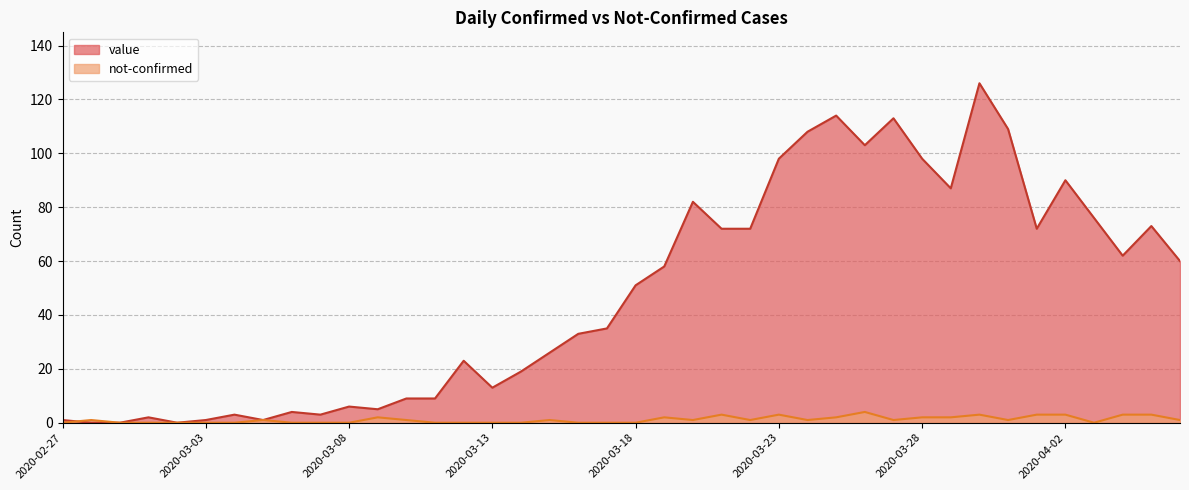

True or false: value has a value of 19 at 2020-03-20.

False